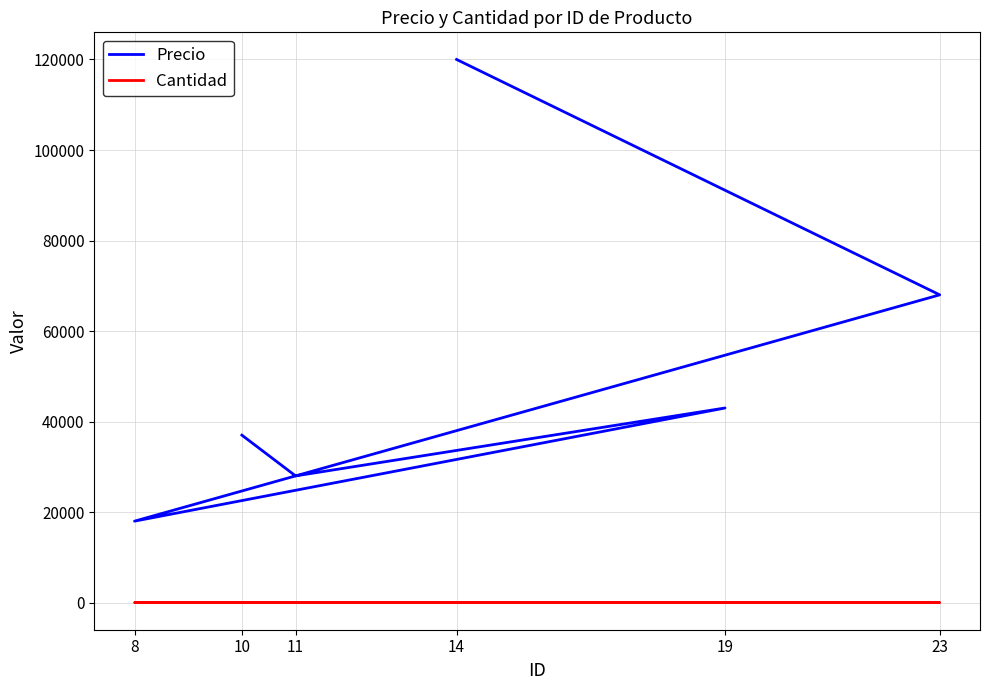

How many interior local peaks does the Cantidad series have?

2